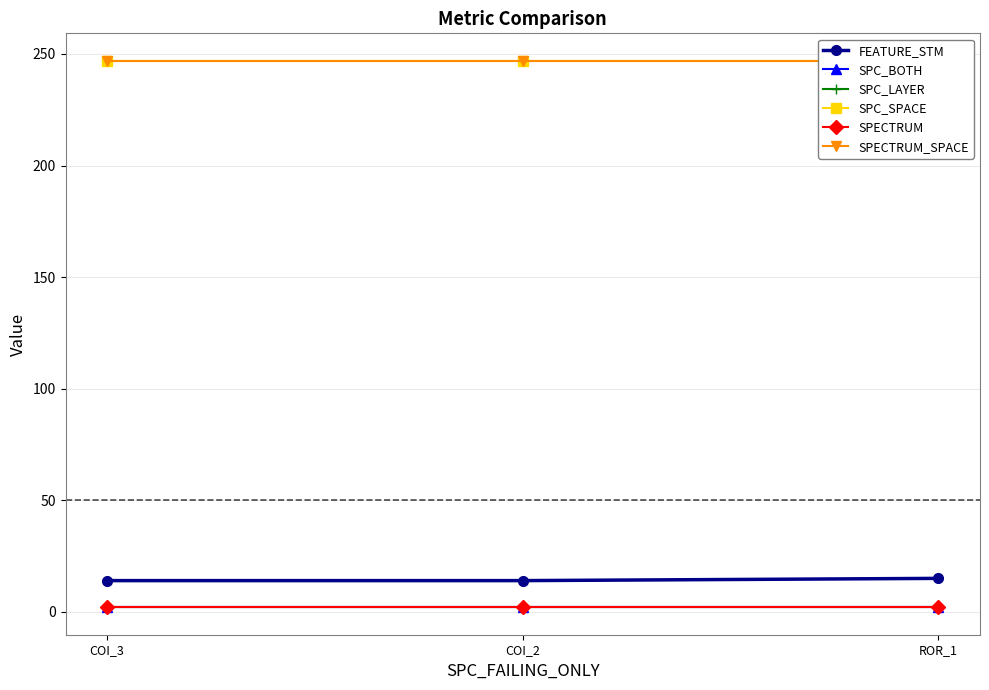

Which series changed the most between COI_3 and ROR_1?

FEATURE_STM